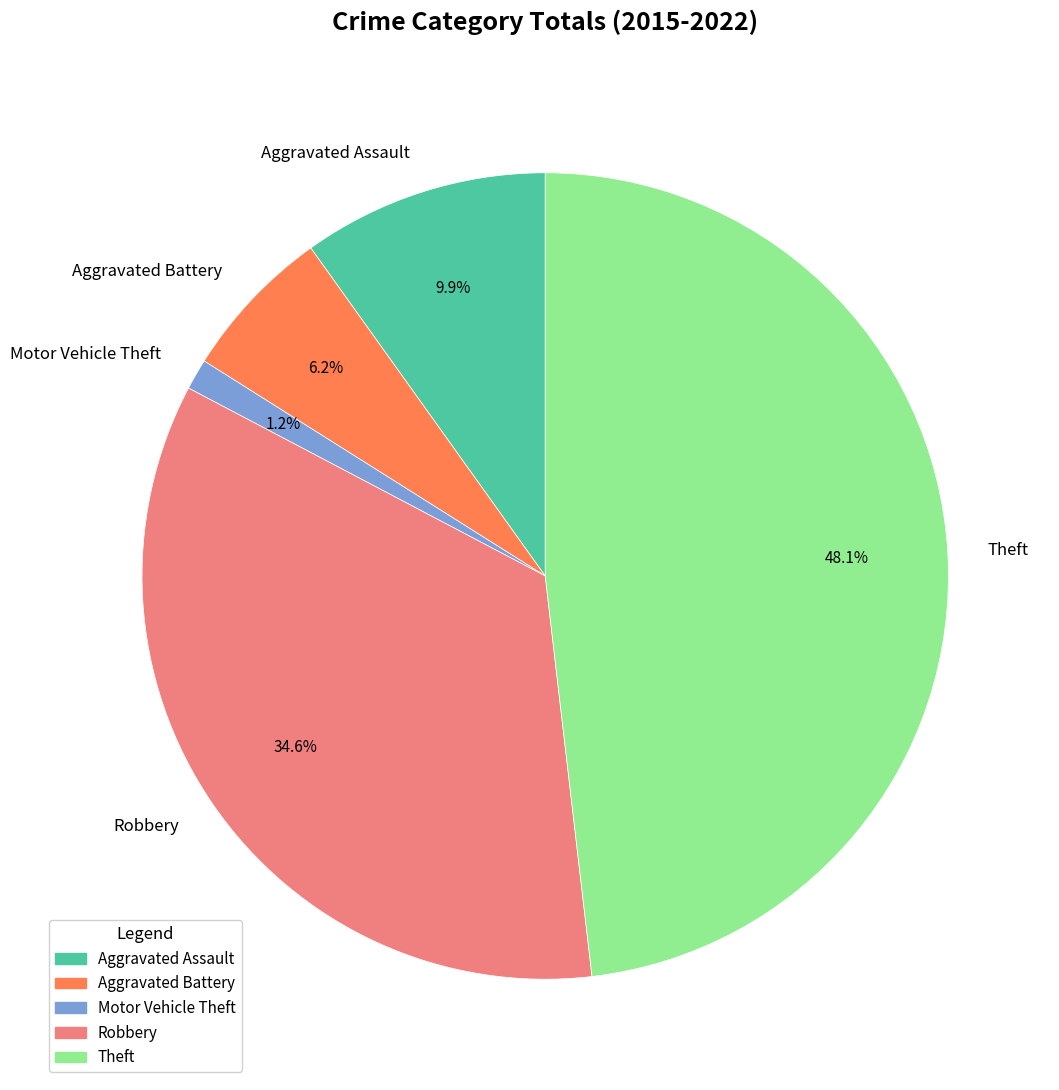

Is there any slice that represents more than half of the pie?

No